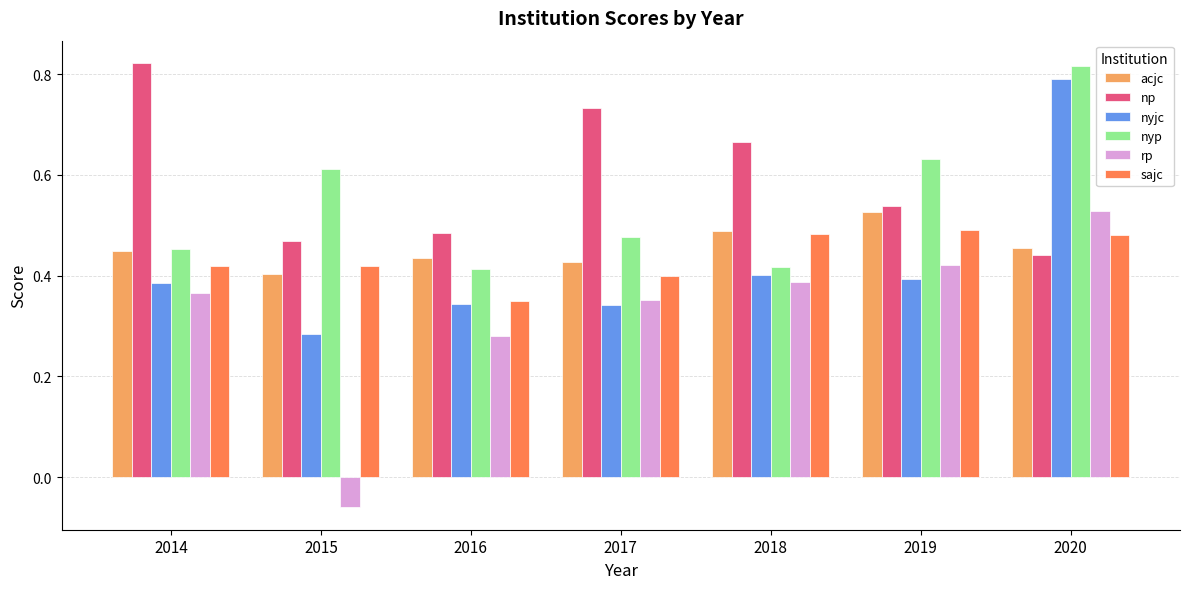

At which label does rp reach its peak?

2020